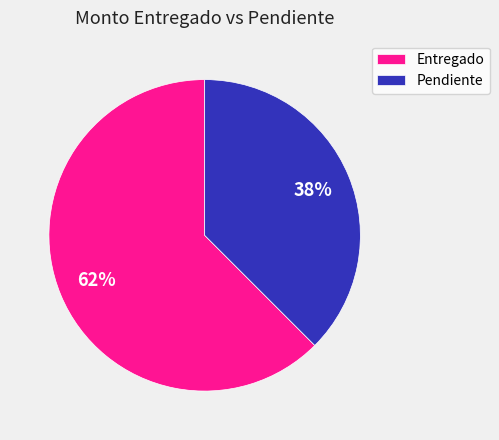

What percentage is the Pendiente slice, to the nearest percent?

38%